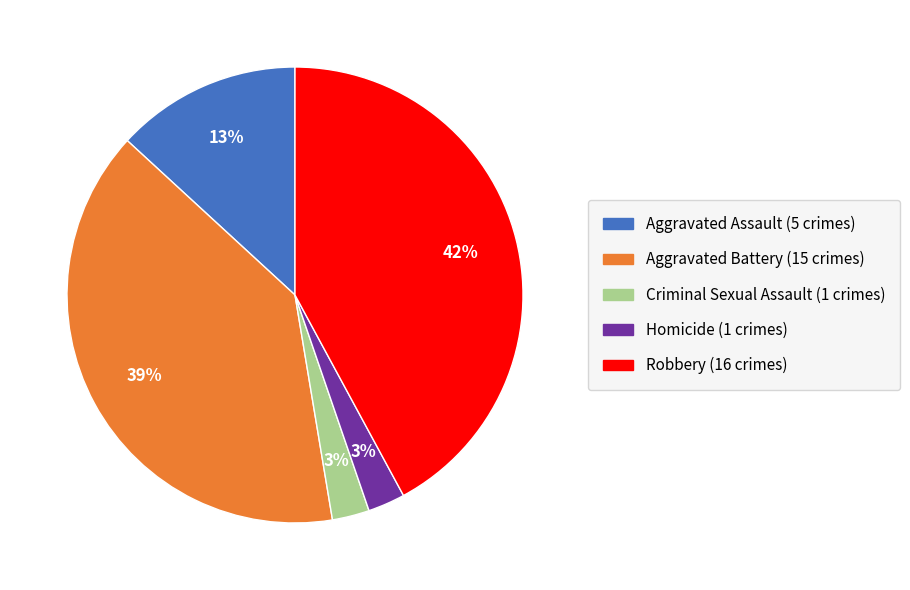

To the nearest percent, what portion does Aggravated Battery represent?

39%